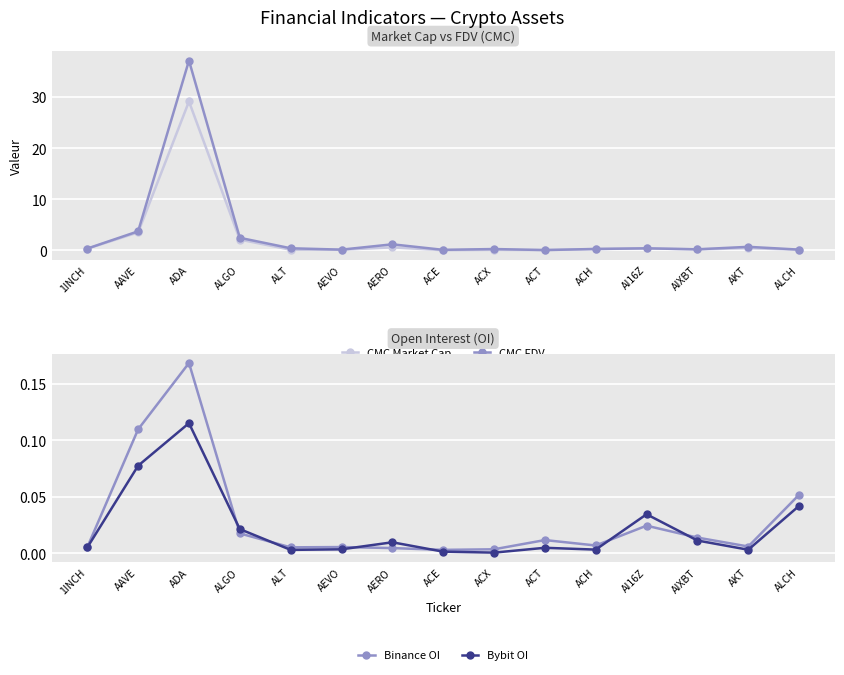

What are all the series names shown in the legend?

CMC Market Cap, CMC FDV, Binance OI, Bybit OI